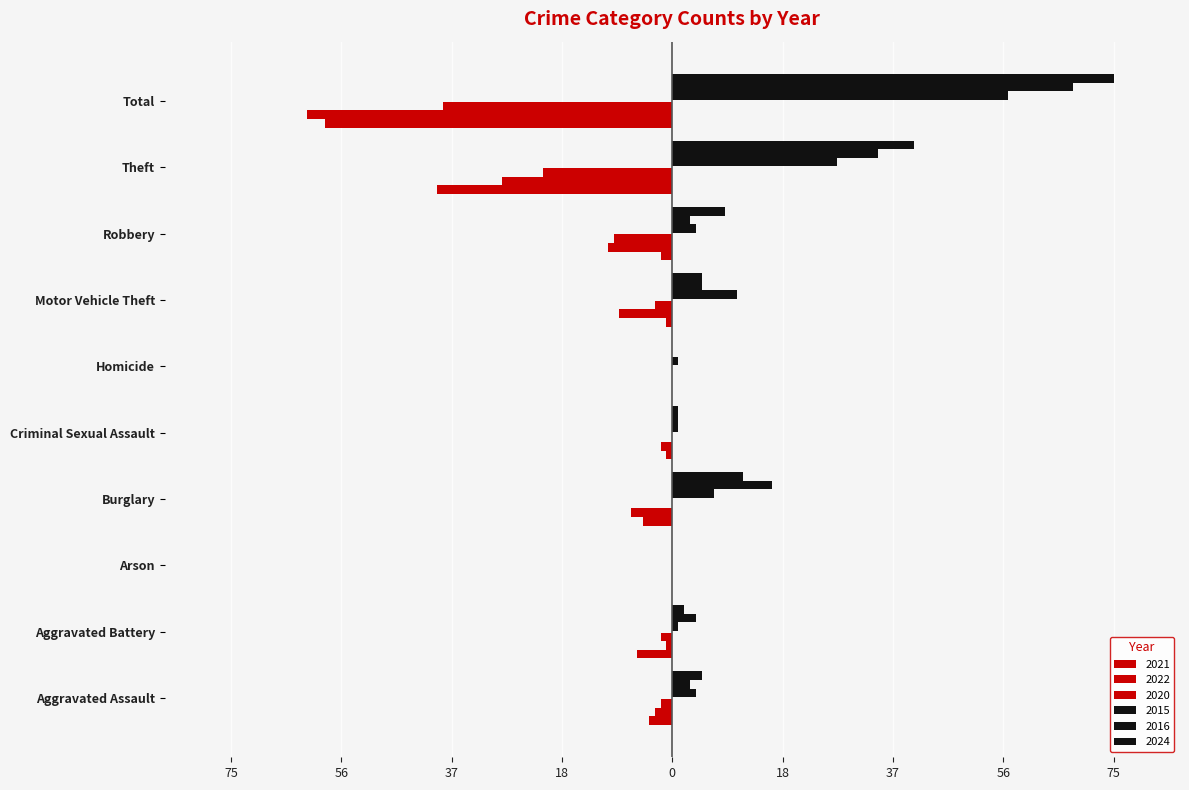

What is the total value across all series at Total?

40